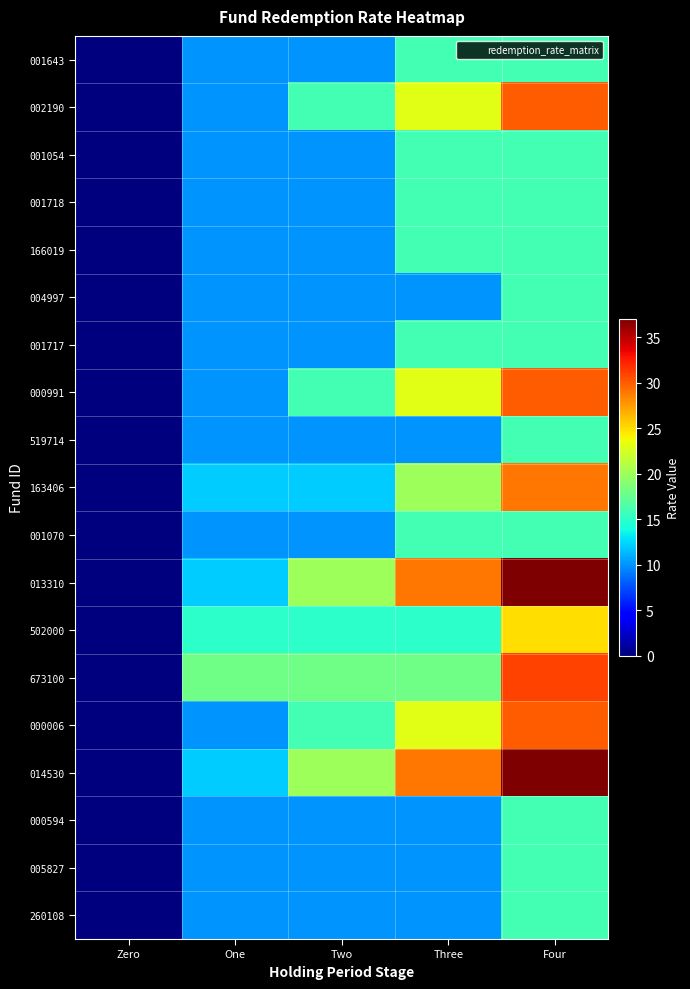

Which has a higher value, One or Four?

Four